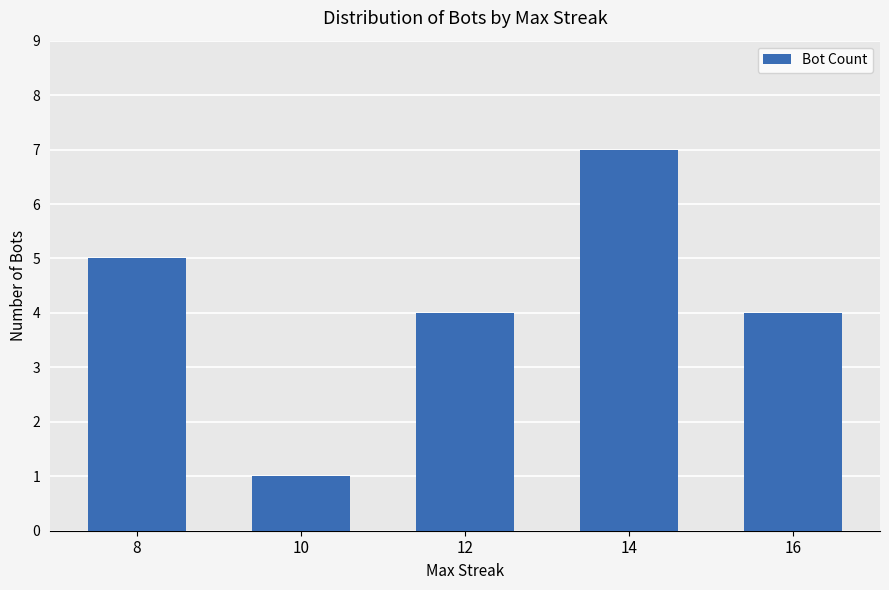

Reading left to right, transcribe all the data shown in this chart.

8=5	10=1	12=4	14=7	16=4